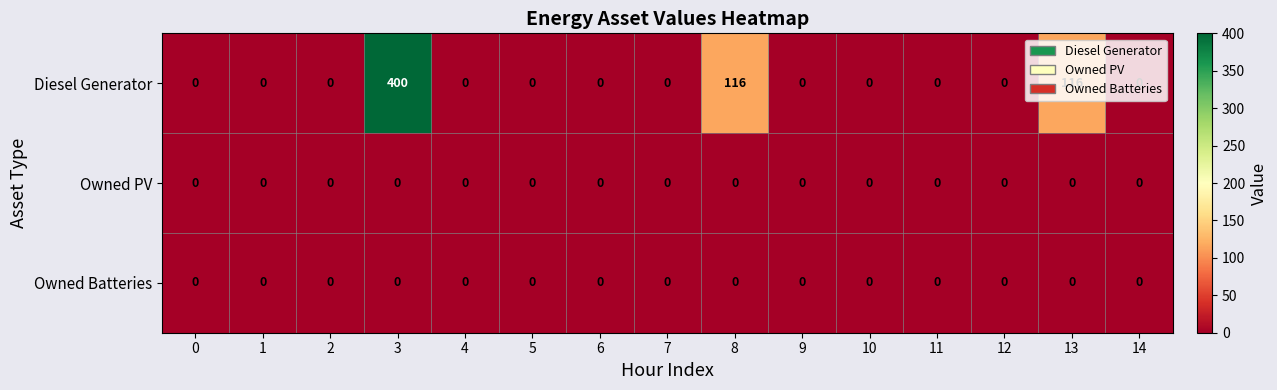

What is the greatest value displayed?

400